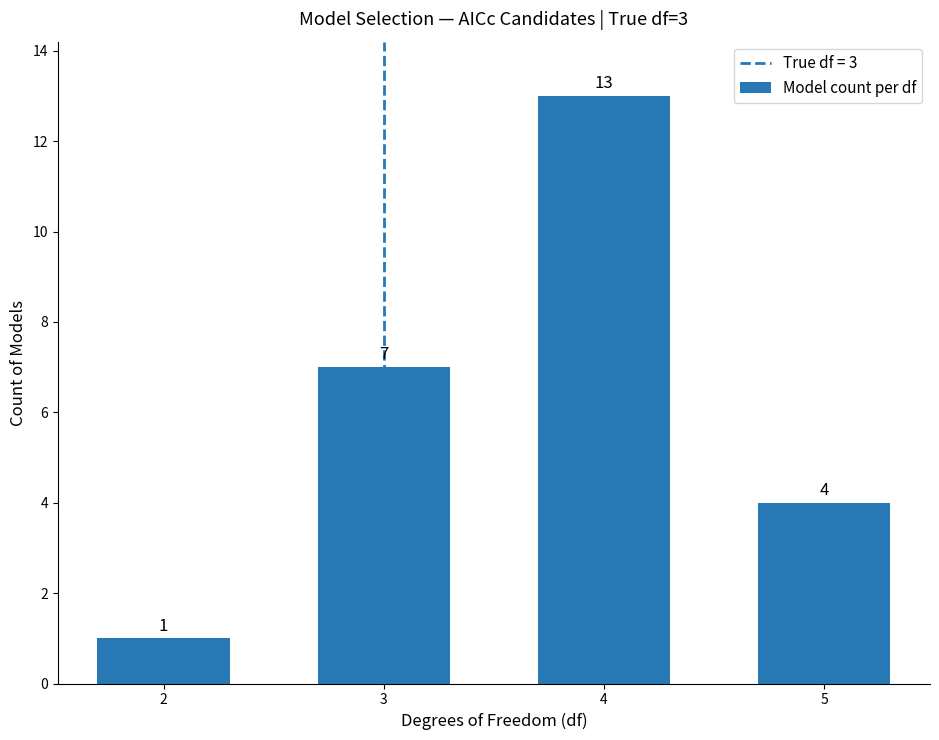

What is the value of the 1st bar from the left?

1